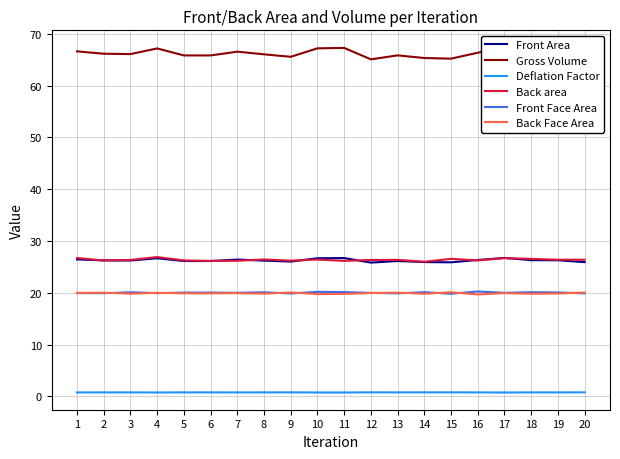

The value of Gross Volume at 5 is 41.0. True or false?

False